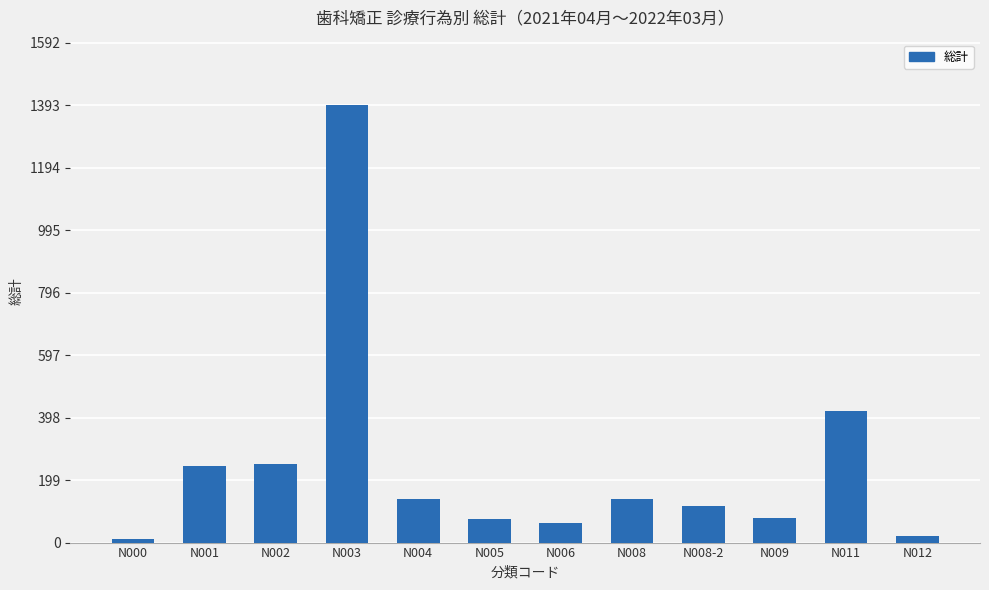

What is the change in value from N001 to N003?

+1149